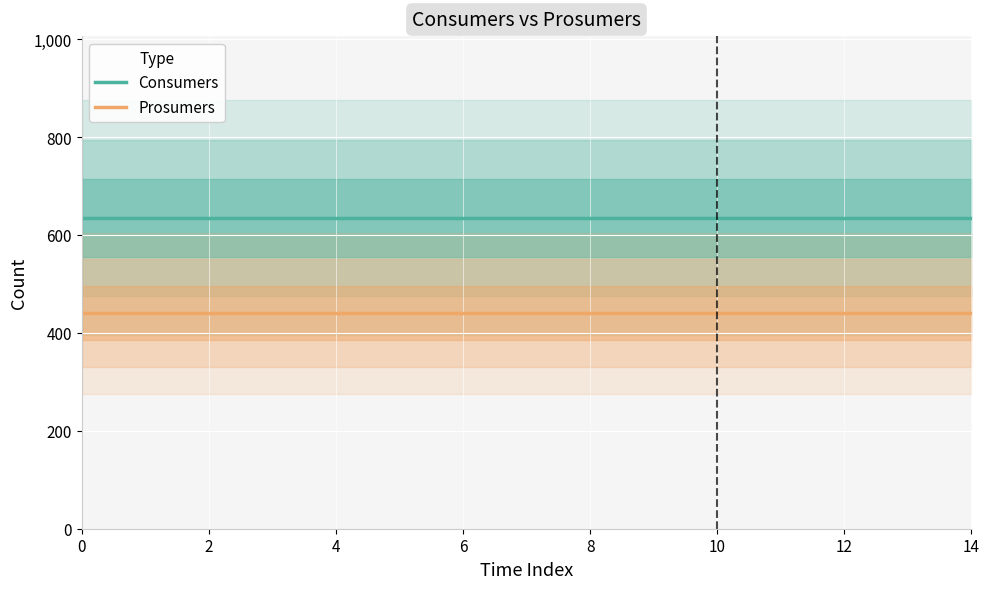

What is the minimum value for Consumers?

635